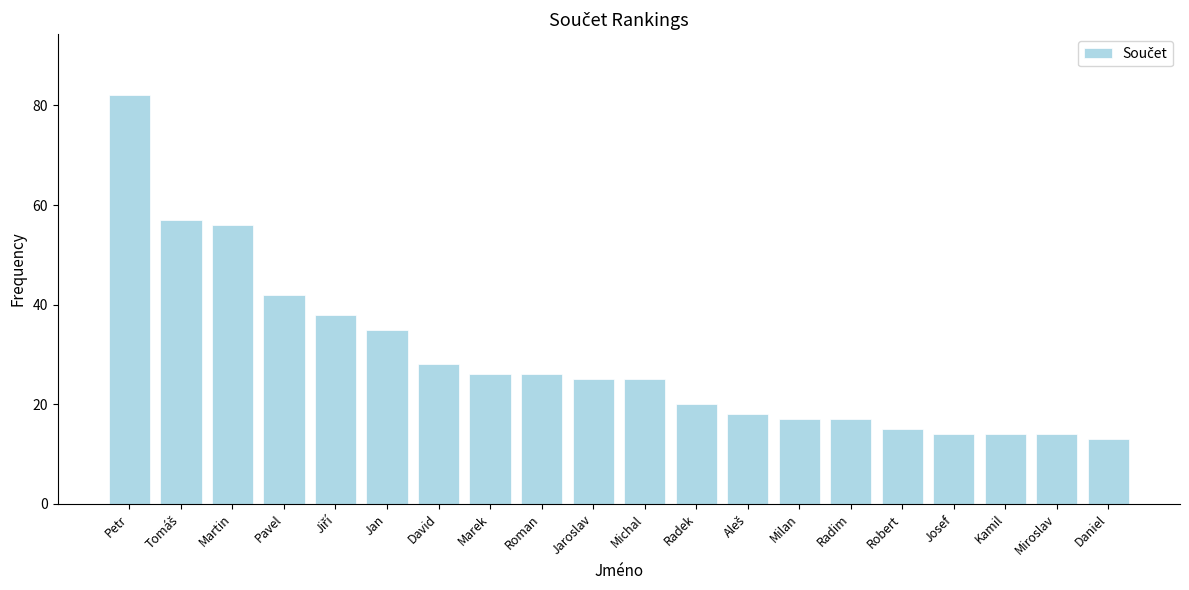

What is the value of the 4th bar from the left?

42